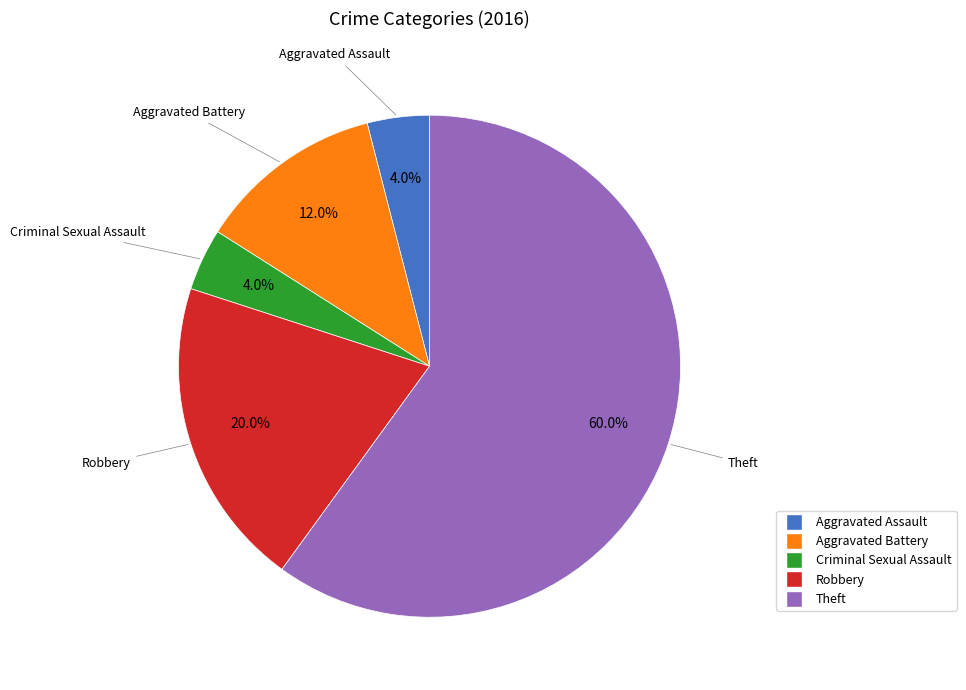

To the nearest percent, what portion does Robbery represent?

20%